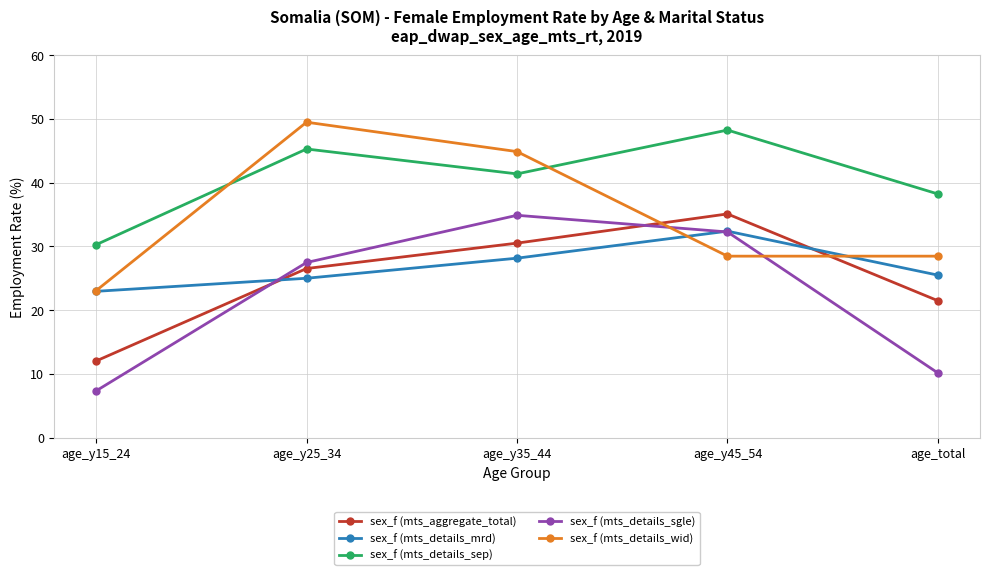

Where is sex_f (mts_details_sgle) nearest to the value 21?

age_y25_34